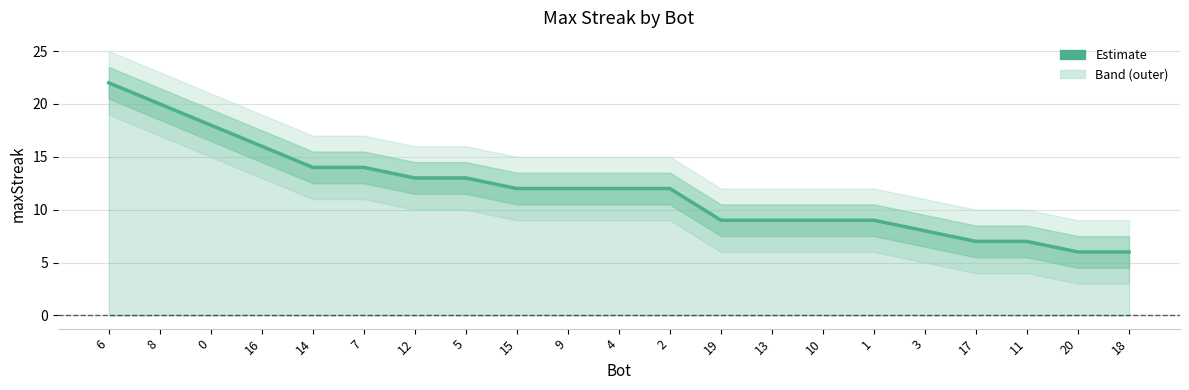

Where is the data nearest to the value 14?

14